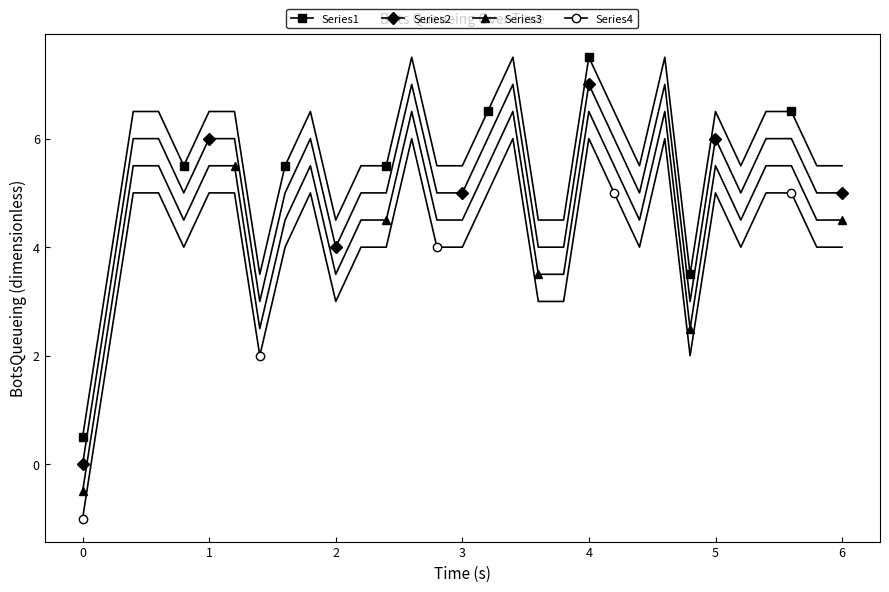

Which series has the largest total across all categories?

Series1